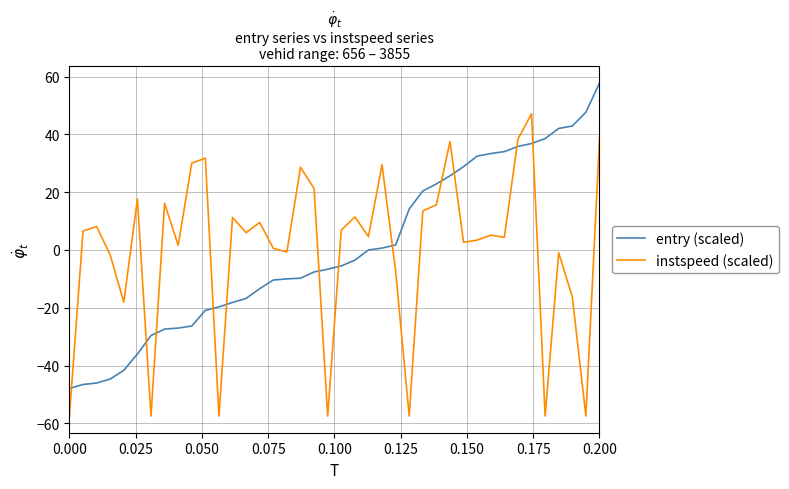

What is the difference between the maximum and minimum values in the instspeed (scaled) series?

104.6